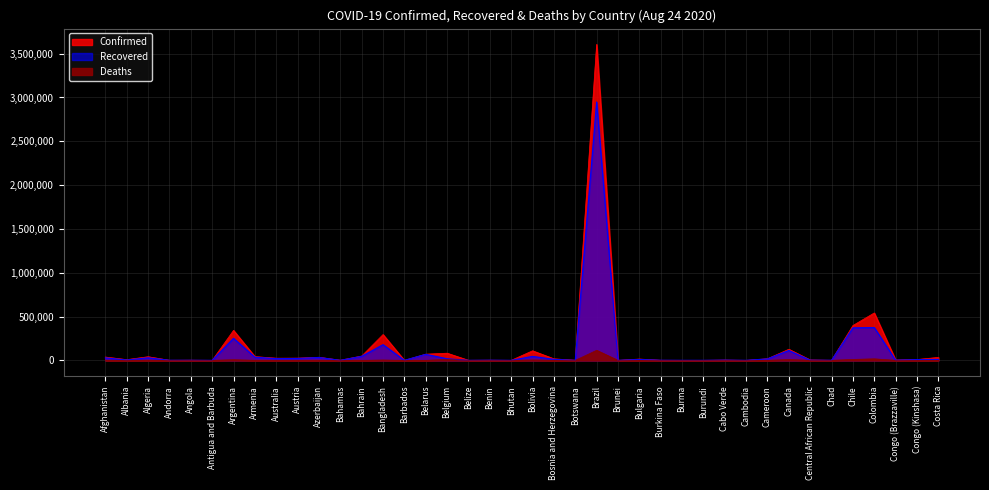

How many lines are shown in the chart?

3